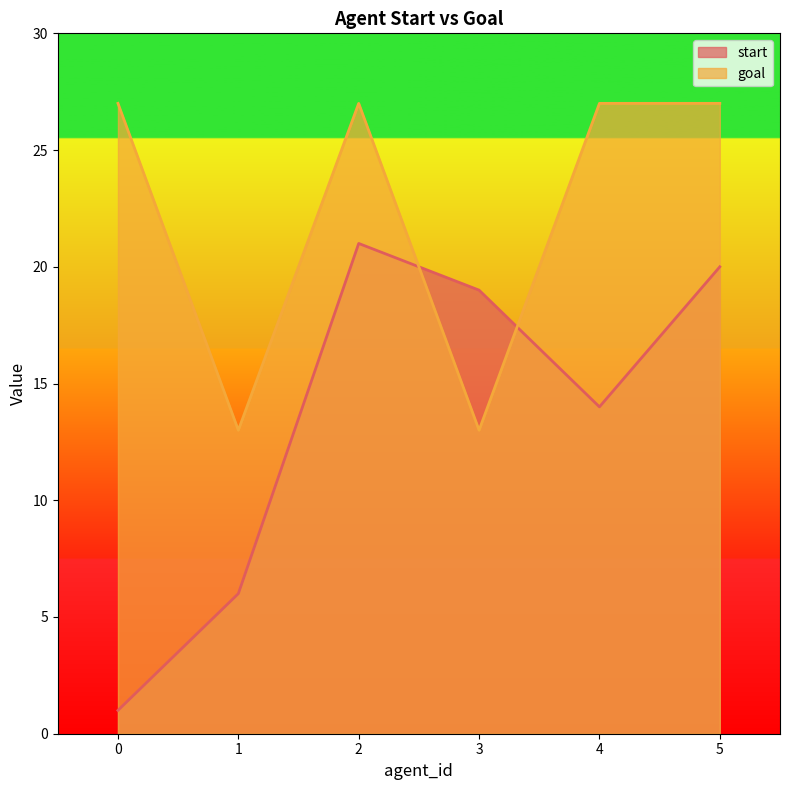

Reading right to left, transcribe all the data shown in this chart.

start: 20	14	19	21	6	1
goal: 27	27	13	27	13	27